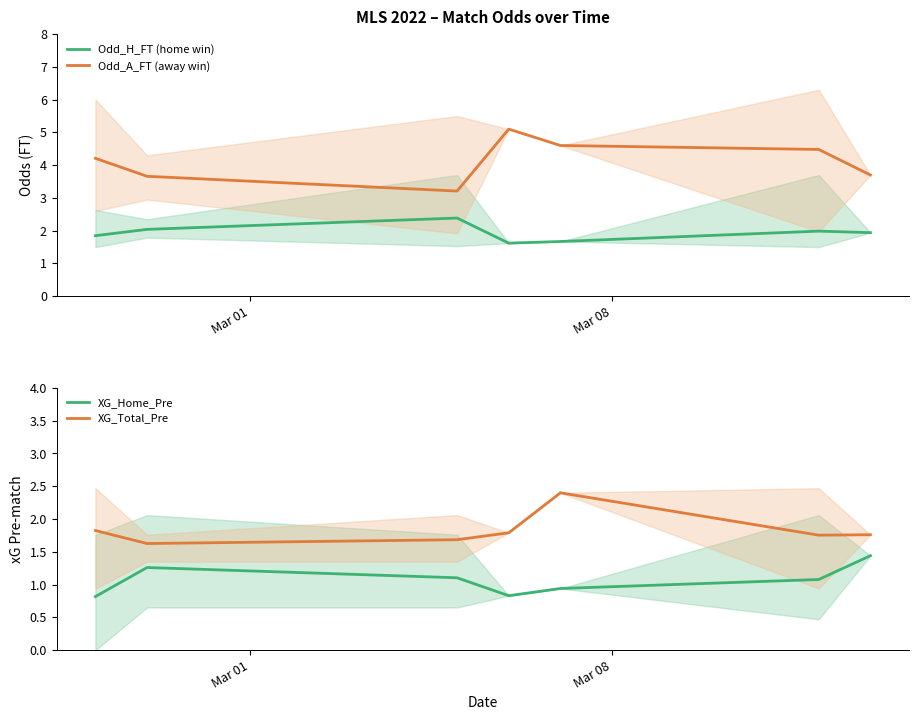

What is the difference between the maximum and minimum values in the XG_Home_Pre series?

0.6